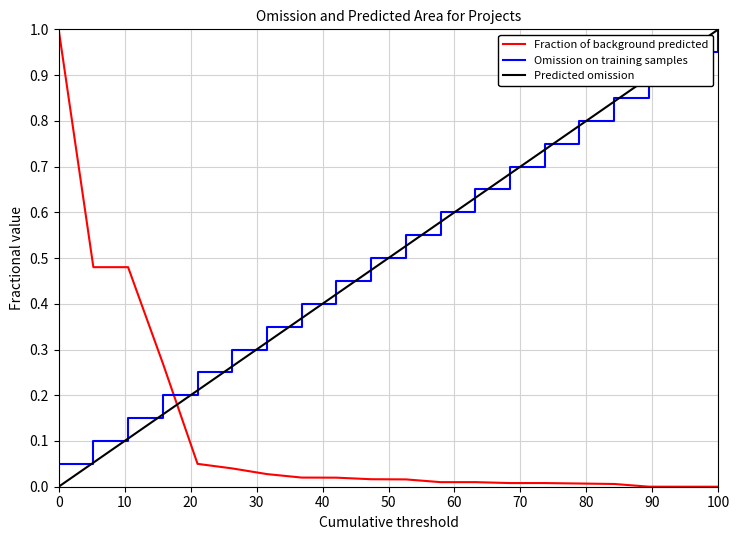

What are all the series names shown in the legend?

Fraction of background predicted, Omission on training samples, Predicted omission